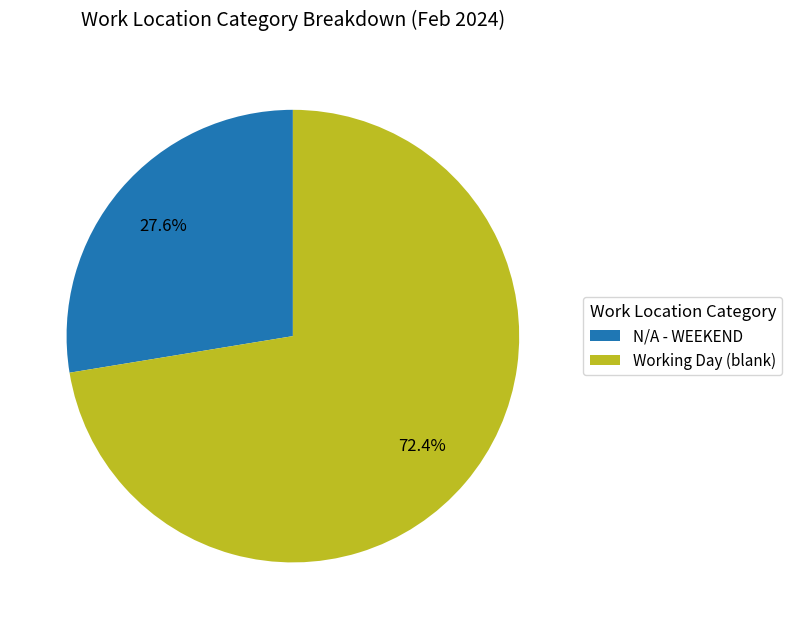

Which category has the biggest portion of the pie?

Working Day (blank)